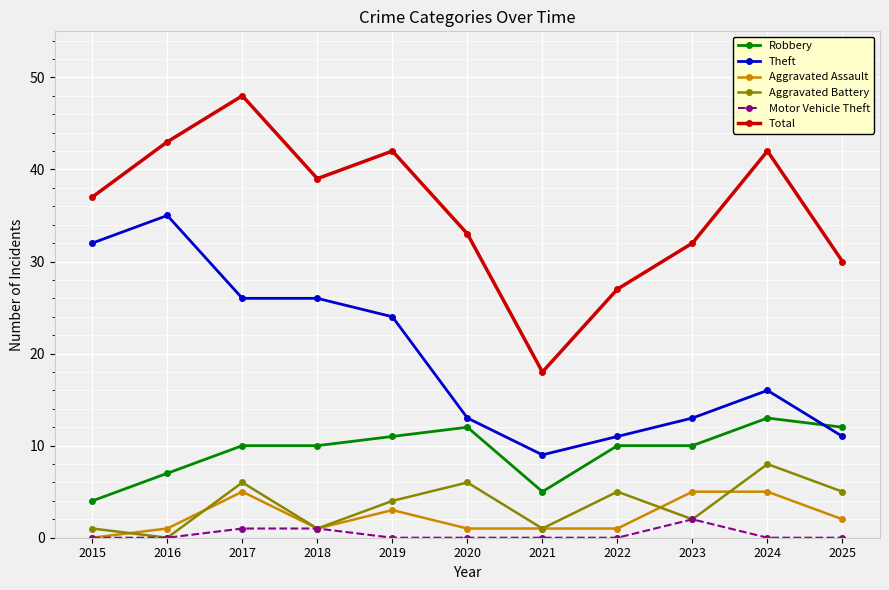

Which series has the largest range (max minus min)?

Total